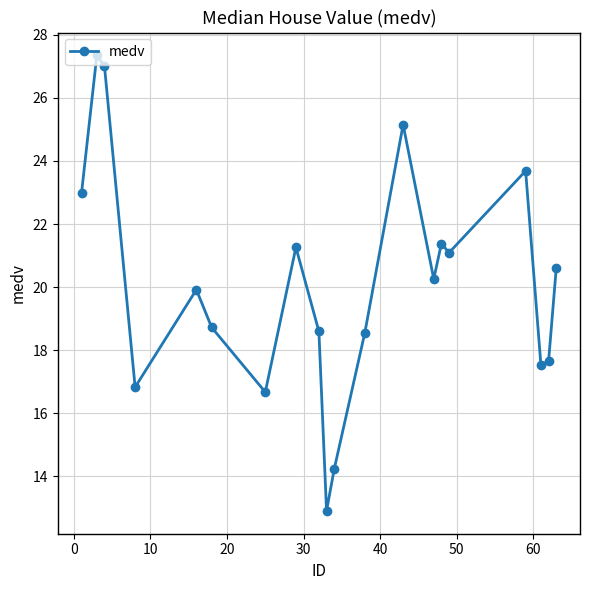

What is the value of the 5th point from the left?

19.9